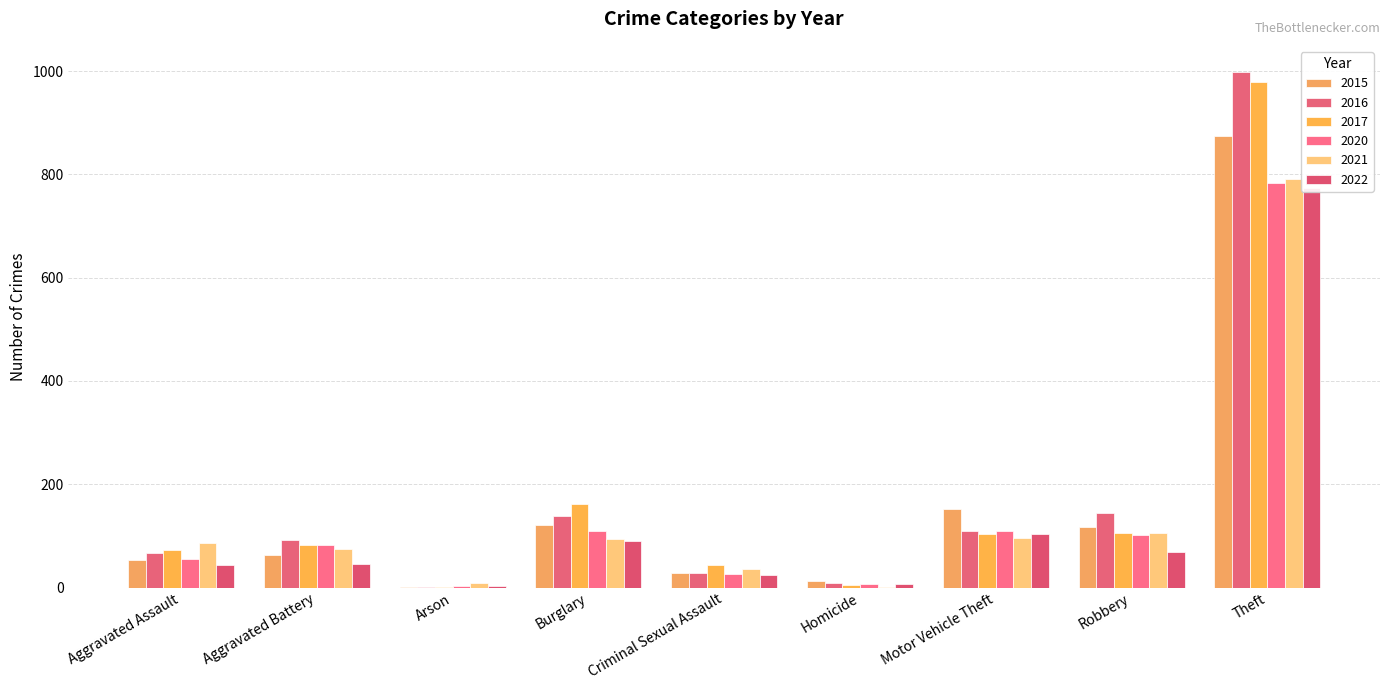

Rank the categories by 2021 value from highest to lowest.

Theft, Robbery, Motor Vehicle Theft, Burglary, Aggravated Assault, Aggravated Battery, Criminal Sexual Assault, Arson, Homicide